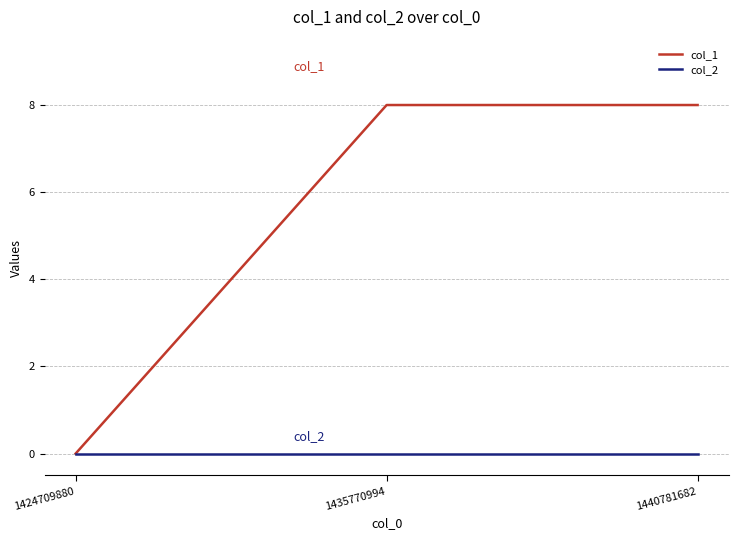

The col_1 series shows 0 at 1424709880. True or false?

True